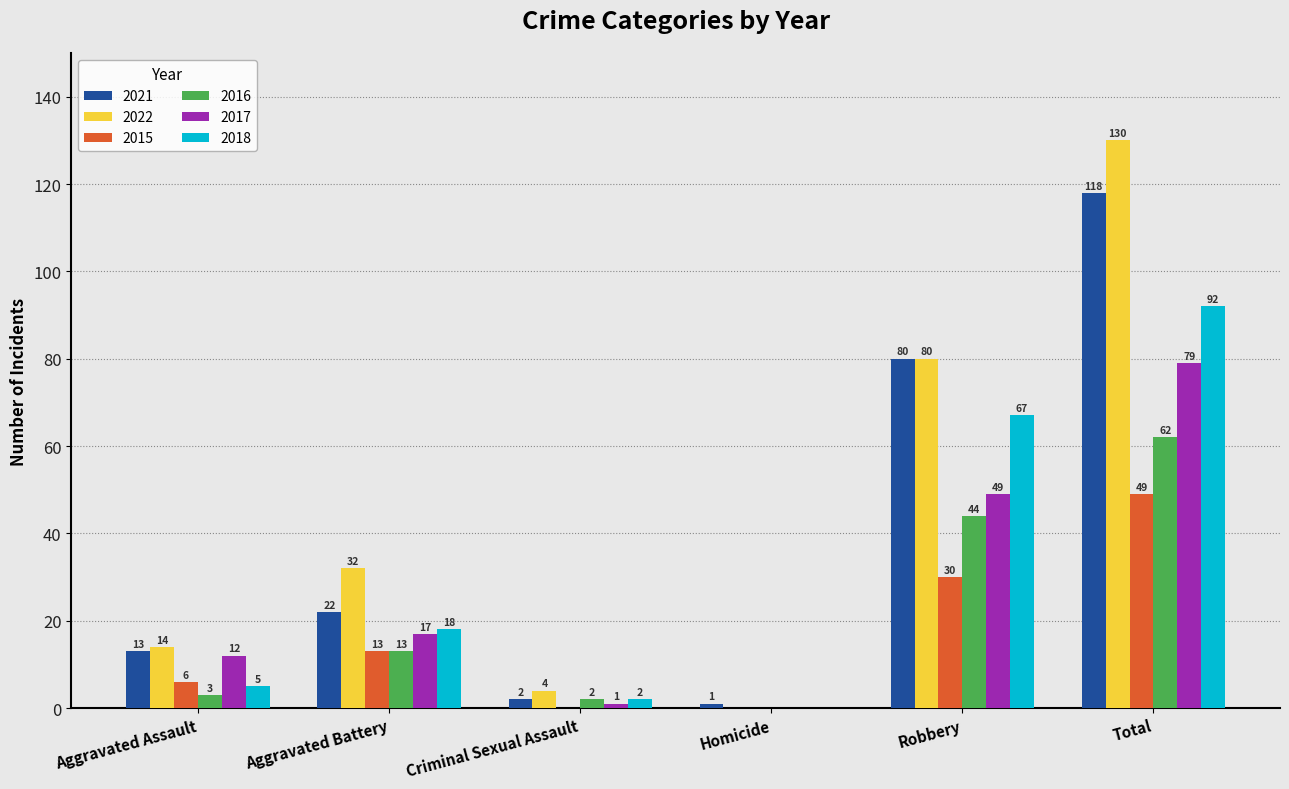

The value of 2017 at Robbery is 65. True or false?

False